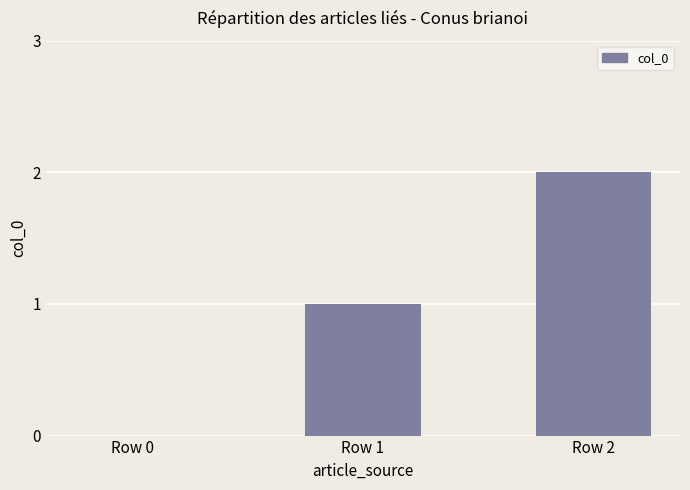

What is the sum of all values?

3